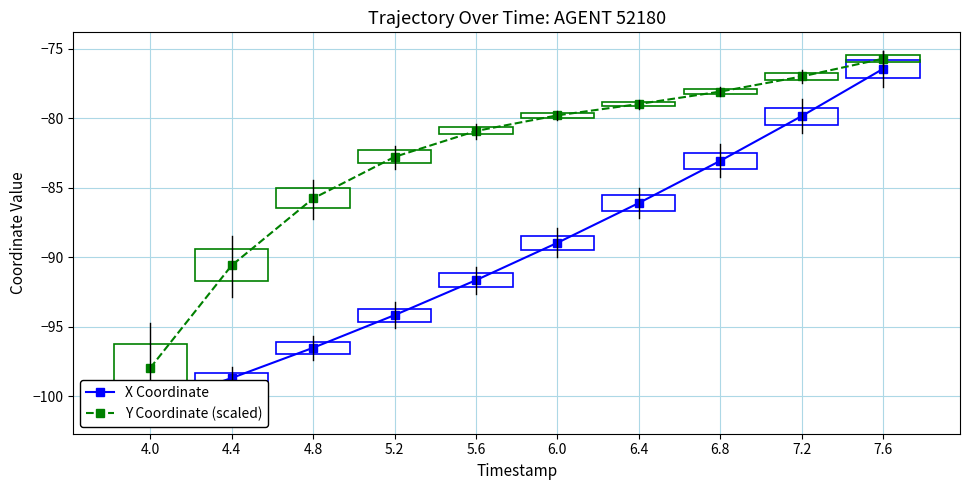

Where is X Coordinate nearest to the value -88?

6.0